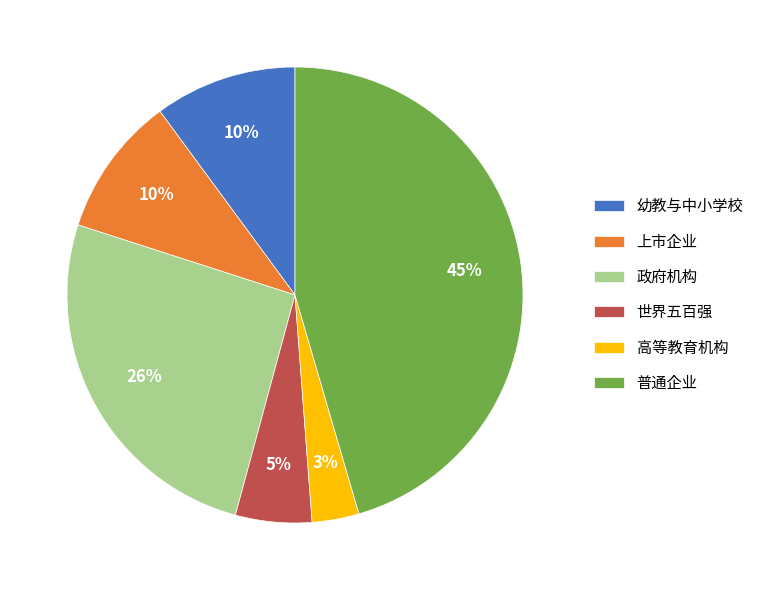

What percentage is the 上市企业 slice, to the nearest percent?

10%